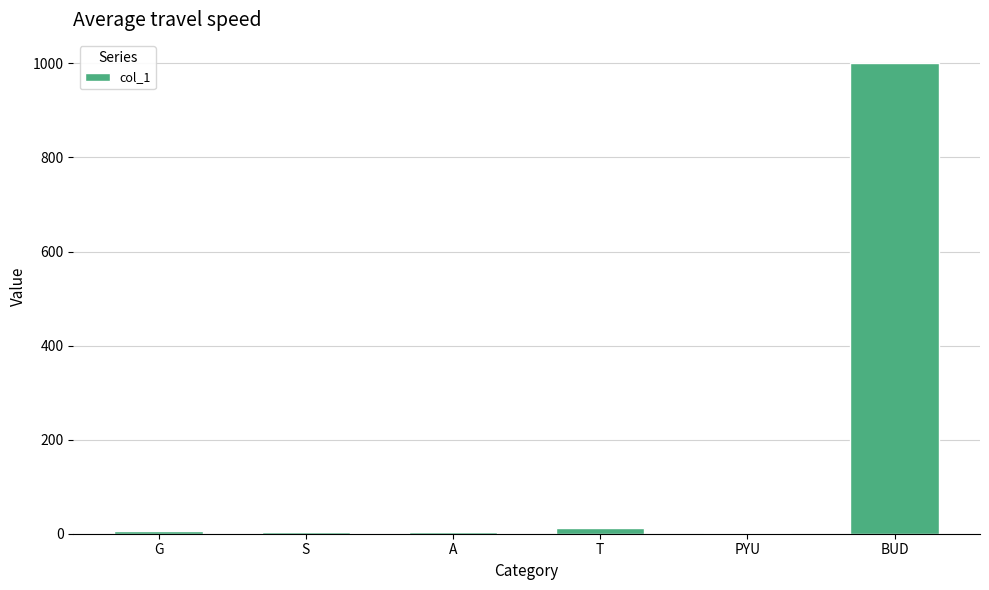

What is the sum of all values?

1025